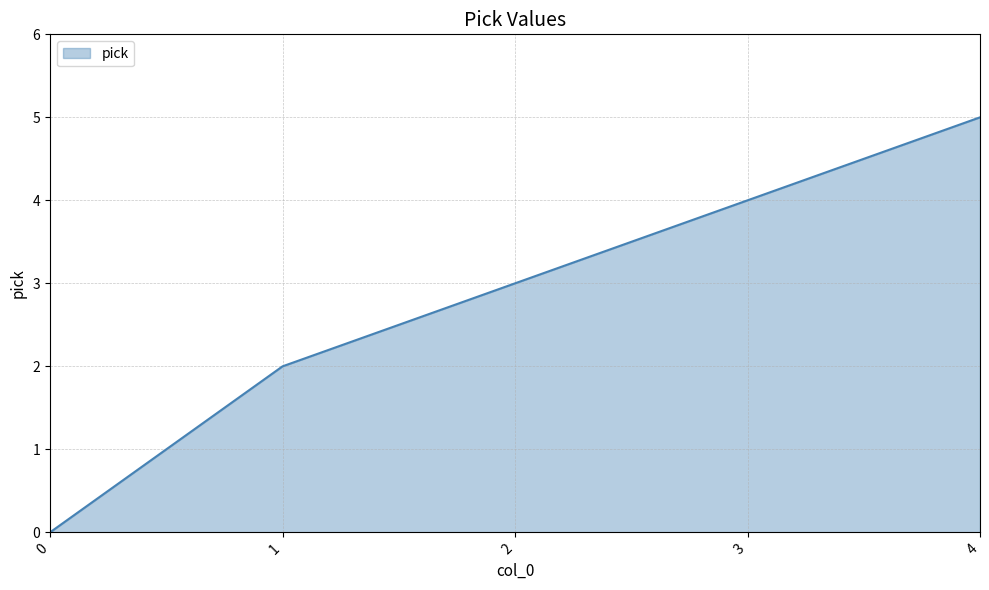

What is the change in value from 3 to 4?

+1